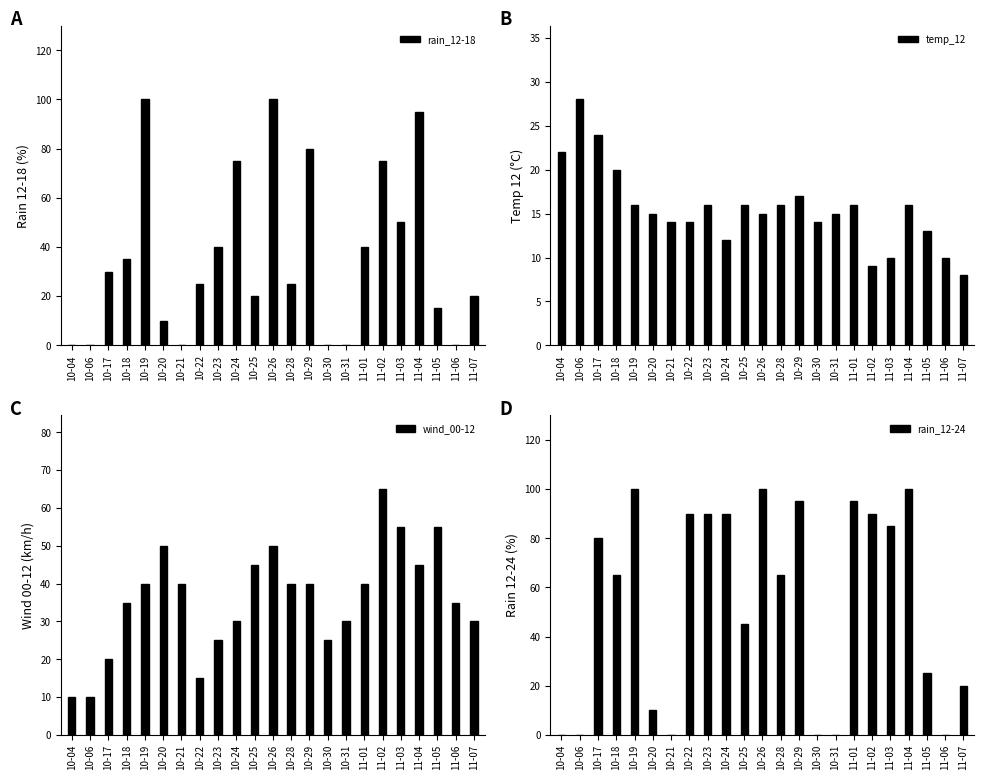

What are all the series names shown in the legend?

rain_12-18, temp_12, wind_00-12, rain_12-24